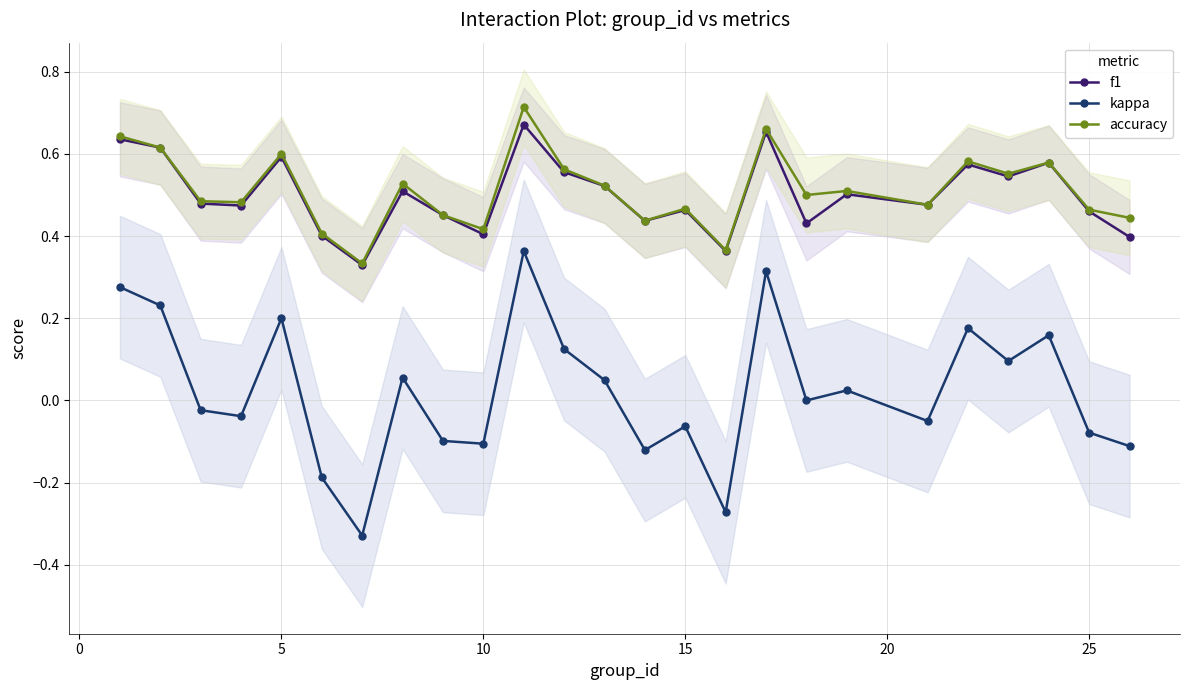

Is it true that accuracy equals 0.2 at 10?

False